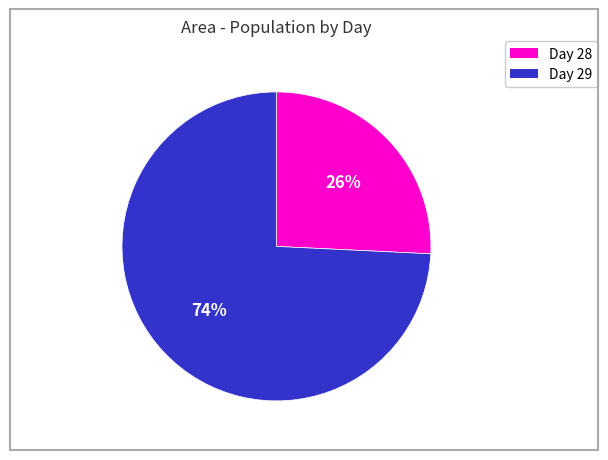

To the nearest percent, what is the average slice percentage?

50%